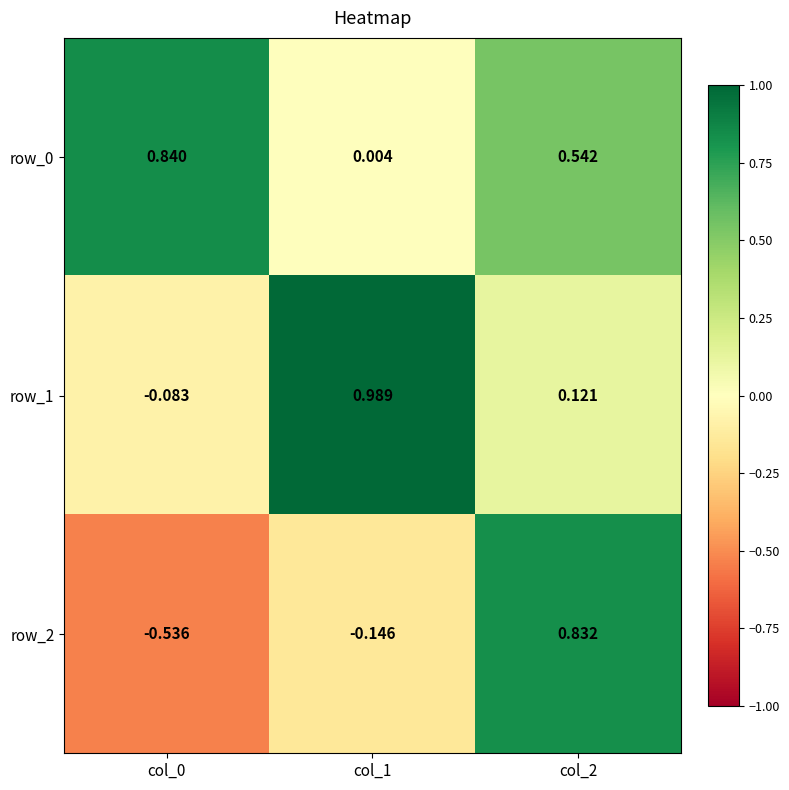

Is the value of row_2 at col_0 greater than the value of row_1 at col_2?

No